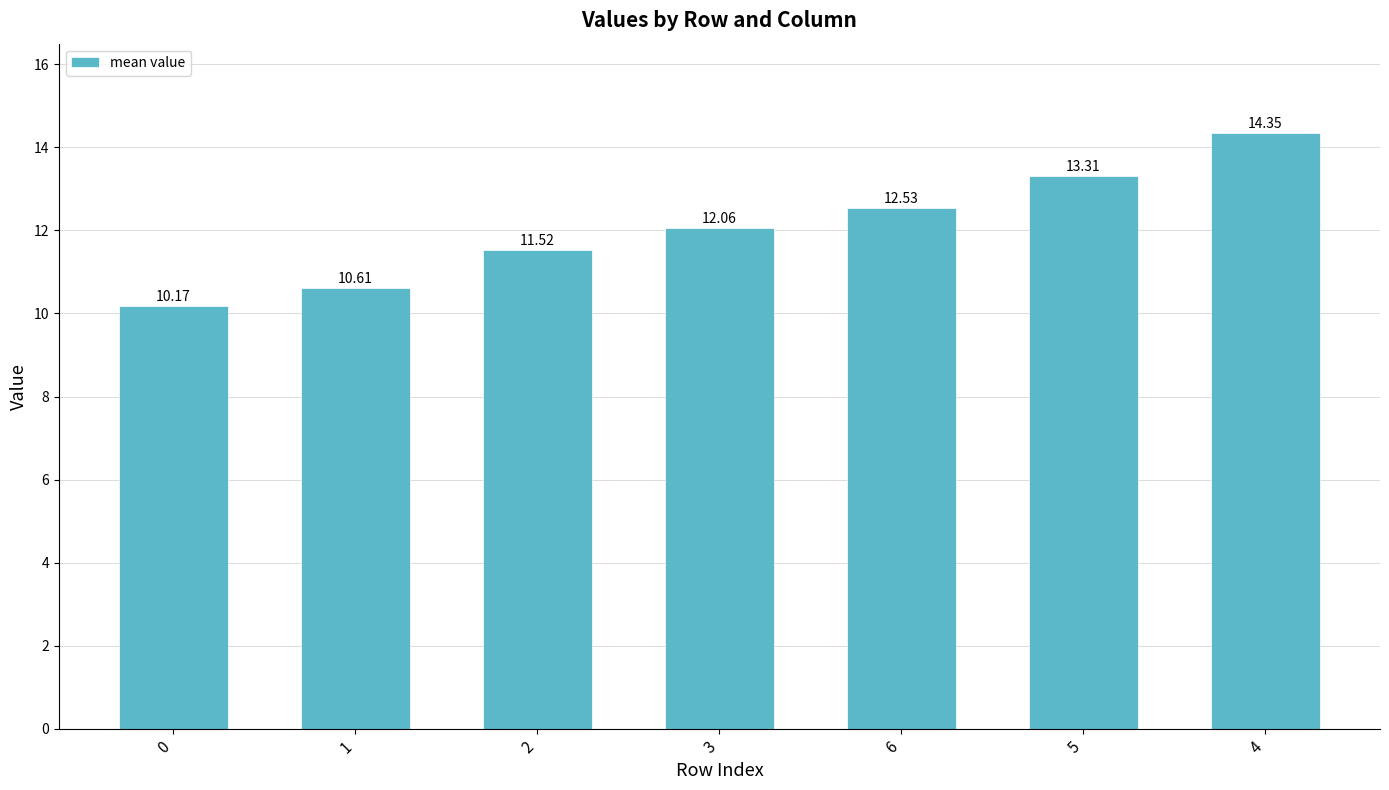

True or false: the data shows 12.1 at 3.

True